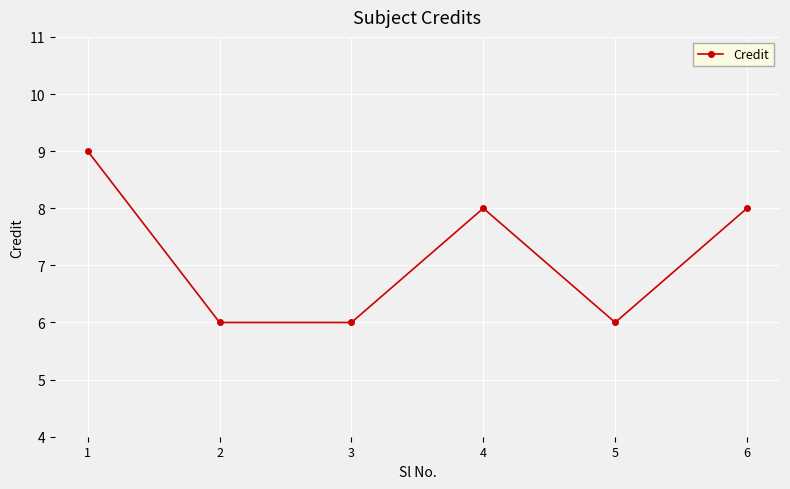

At which category does the data reach its first local peak?

4